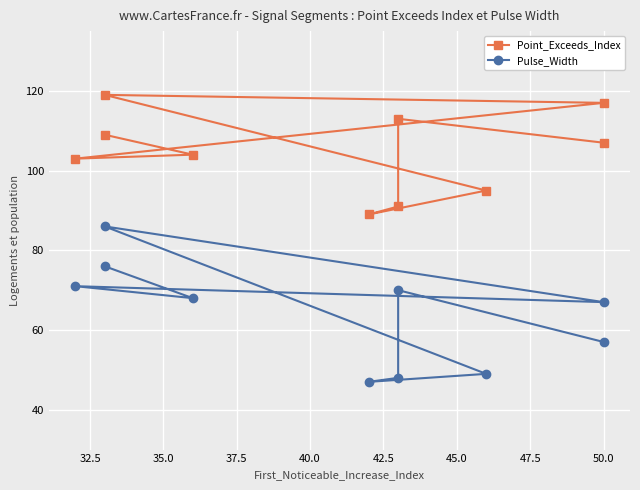

How many data points does each series have?

10